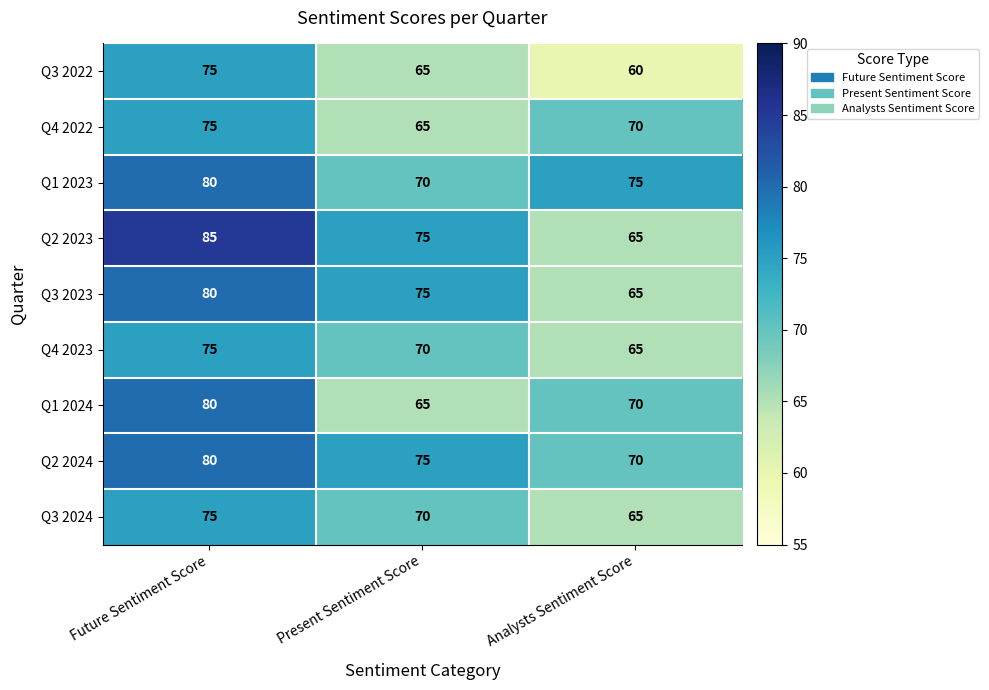

At how many categories does at least one series exceed 61?

3